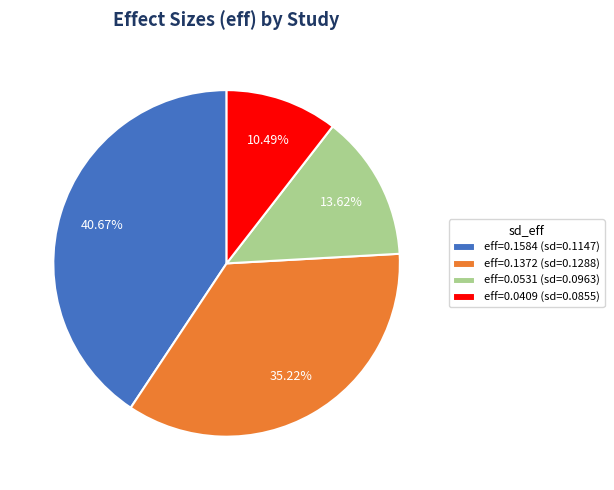

Between eff=0.0531 (sd=0.0963) and eff=0.1584 (sd=0.1147), which is larger?

eff=0.1584 (sd=0.1147)